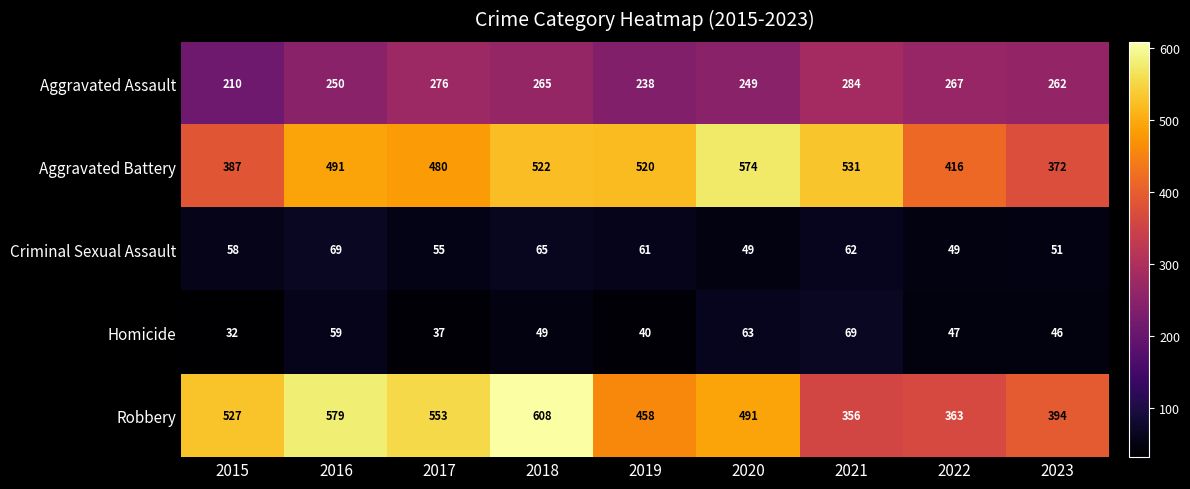

The Robbery series shows 608 at 2018. True or false?

True